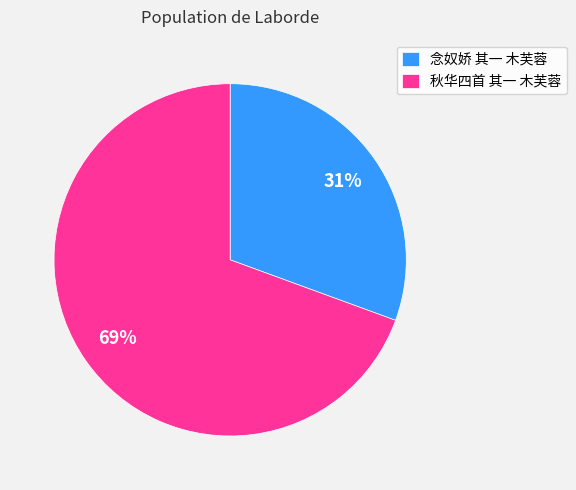

To the nearest percent, what is the combined percentage of 秋华四首 其一 木芙蓉 and 念奴娇 其一 木芙蓉?

100%